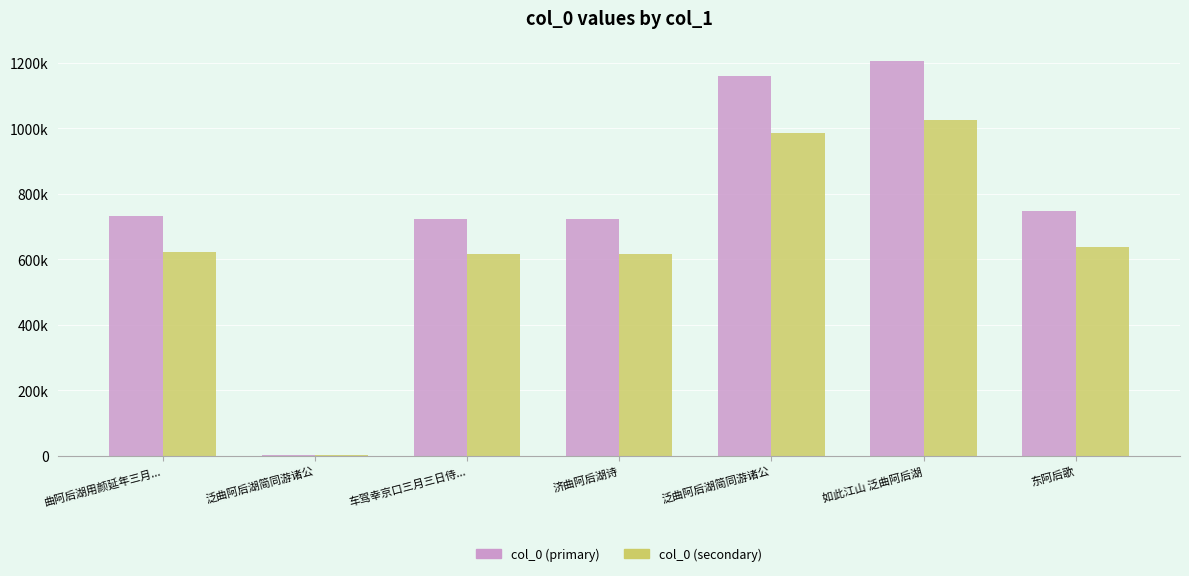

List the series in order of their overall mean, highest first.

col_0 (primary), col_0 (secondary)